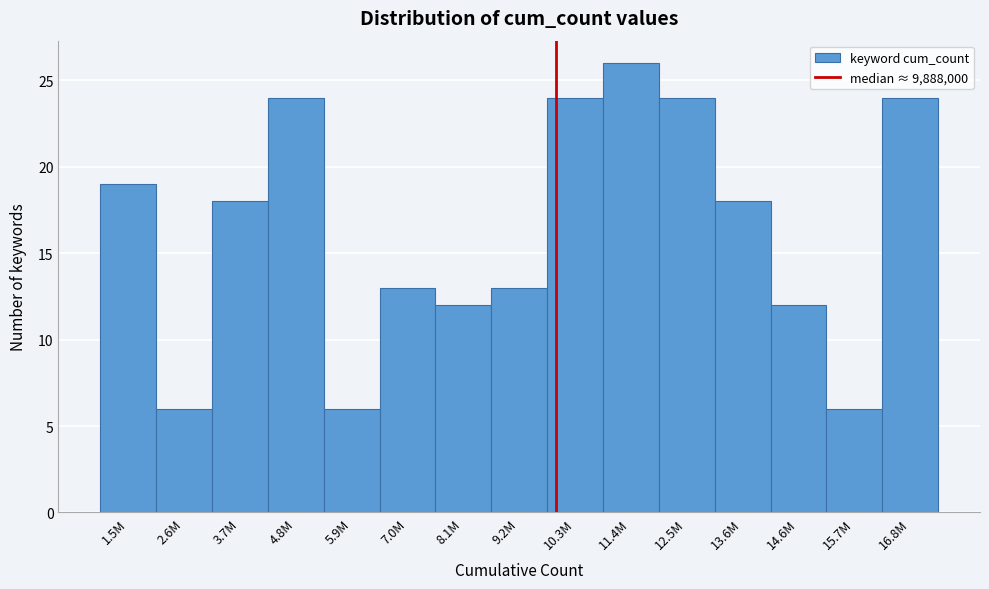

Reading right to left, extract all data points from this chart.

16.8M=24	15.7M=6	14.6M=12	13.6M=18	12.5M=24	11.4M=26	10.3M=24	9.2M=13	8.1M=12	7.0M=13	5.9M=6	4.8M=24	3.7M=18	2.6M=6	1.5M=19